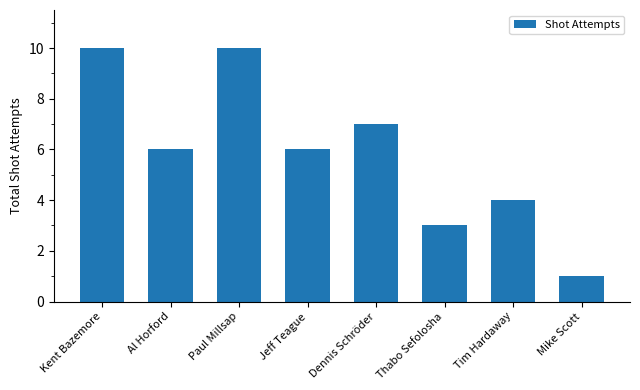

Reading right to left, what are all the values shown in this chart?

1	4	3	7	6	10	6	10